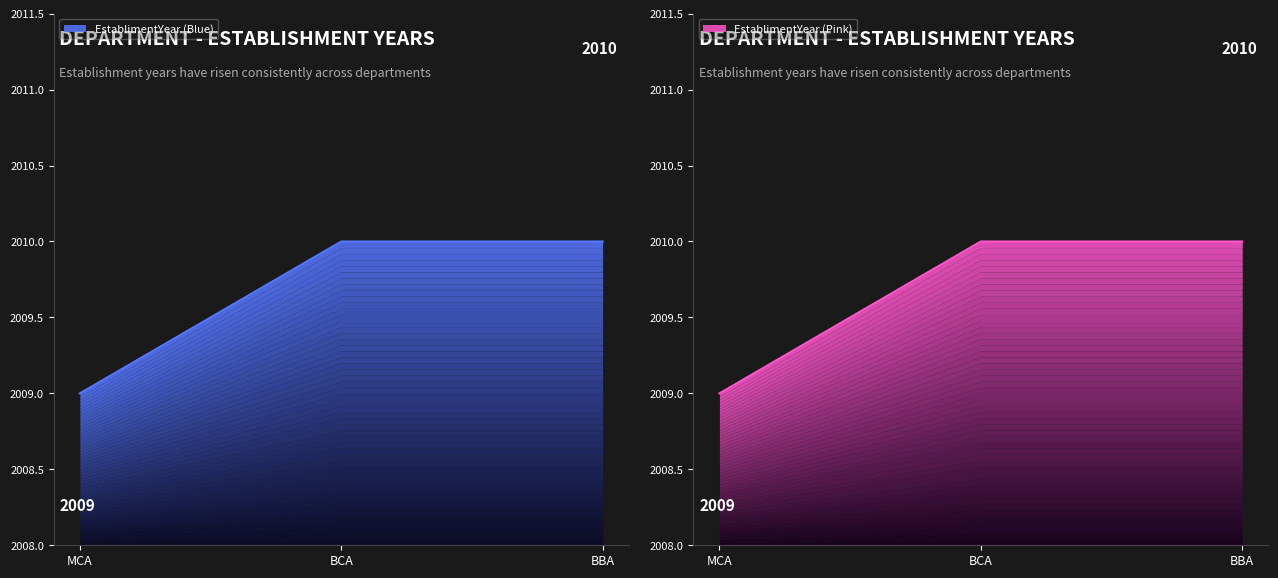

Rank the categories by value from lowest to highest.

MCA, BCA, BBA